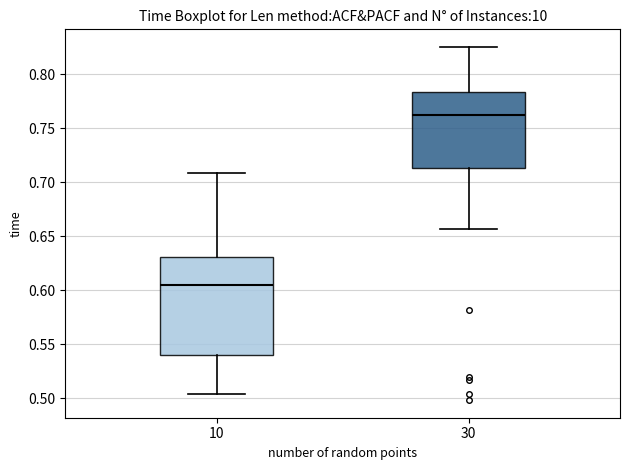

Reading left to right, transcribe this box plot: for each box, give where its median line is, the range the box spans, and where its two whiskers end, as read against the y-axis. The values are not printed on the chart, so give them approximately, as read against the axis.

10: median 0.605, box 0.540 to 0.630, whiskers 0.505 to 0.710
30: median 0.765, box 0.715 to 0.785, whiskers 0.655 to 0.825